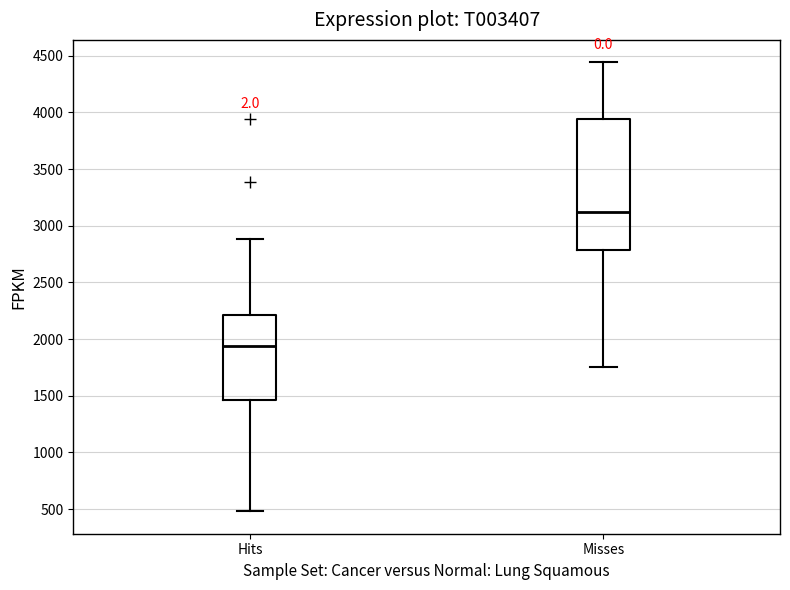

Which box has the lowest median line?

Hits